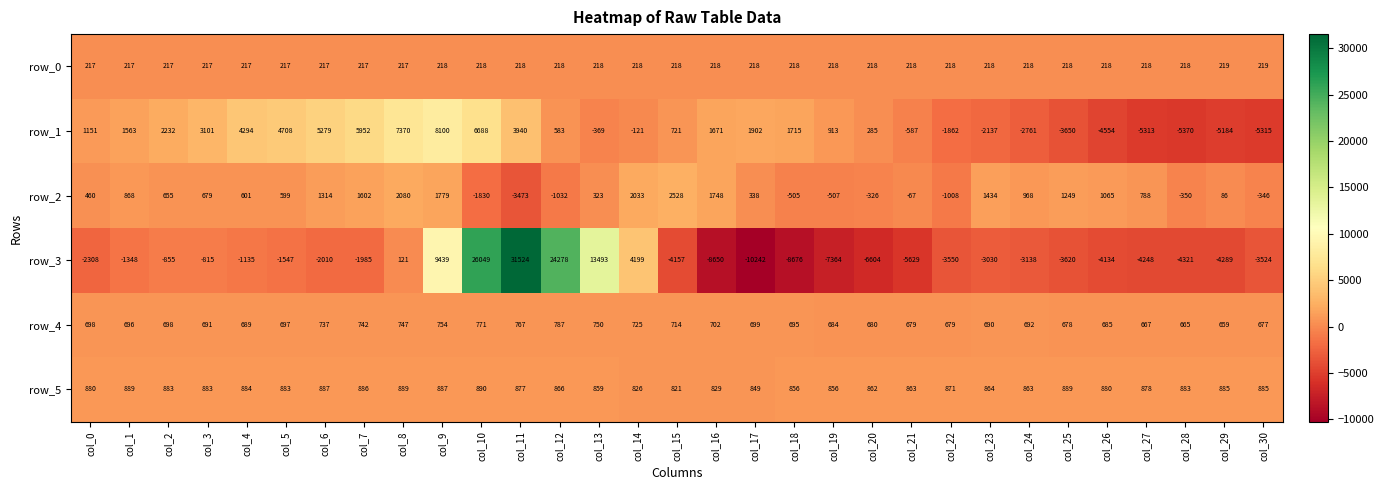

At which label is row_4 closest to 723?

col_14